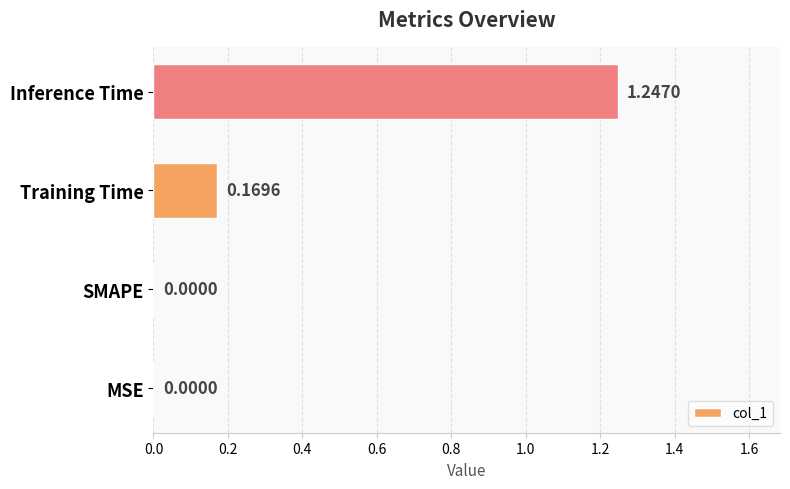

What is the change in value from MSE to Inference Time?

+1.2